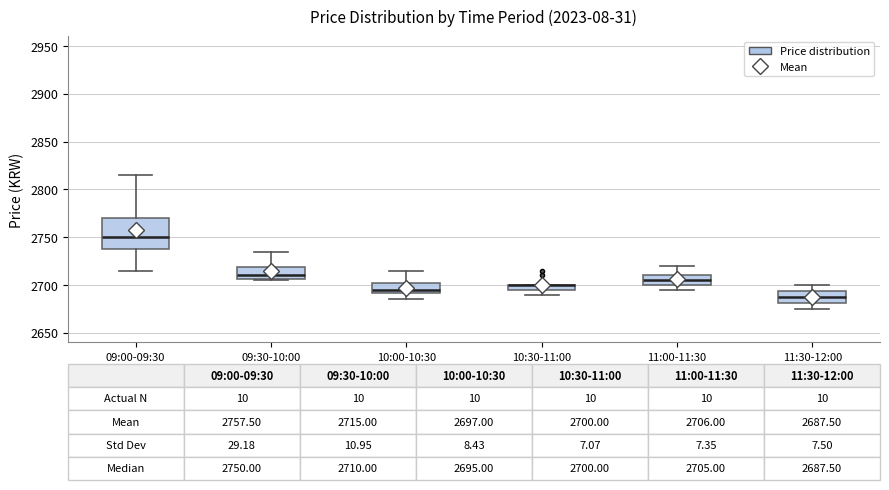

Comparing the boxes themselves (not the whiskers), which one is the tallest?

09:00-09:30